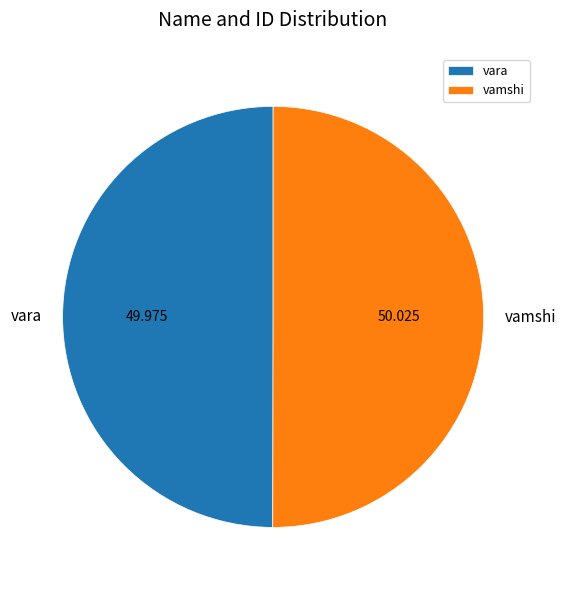

Combined, do vamshi and vara account for over 50%?

Yes